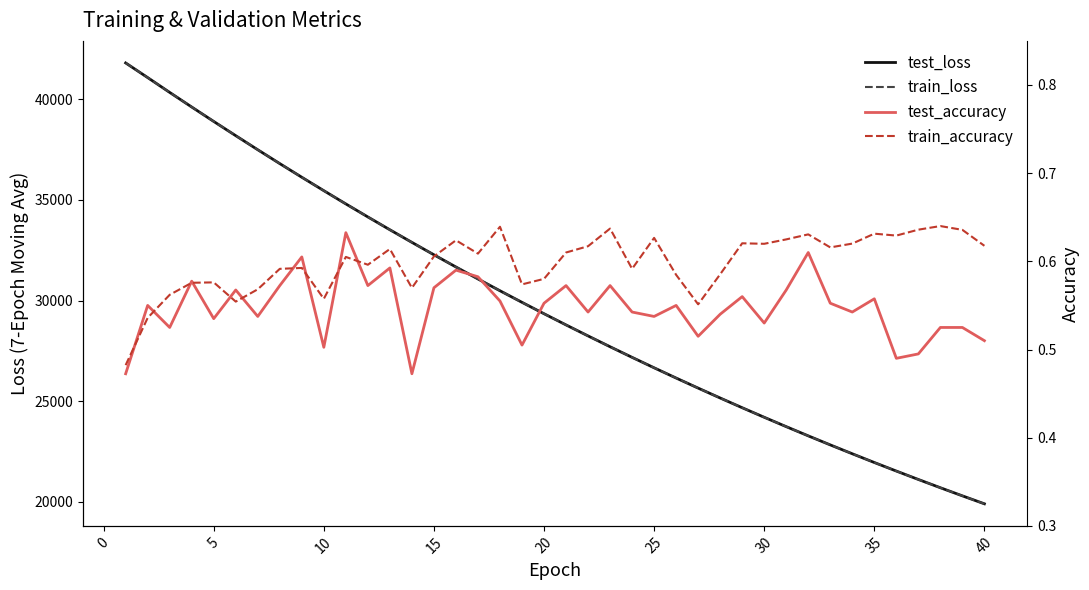

True or false: test_loss and train_accuracy cross at least once.

False